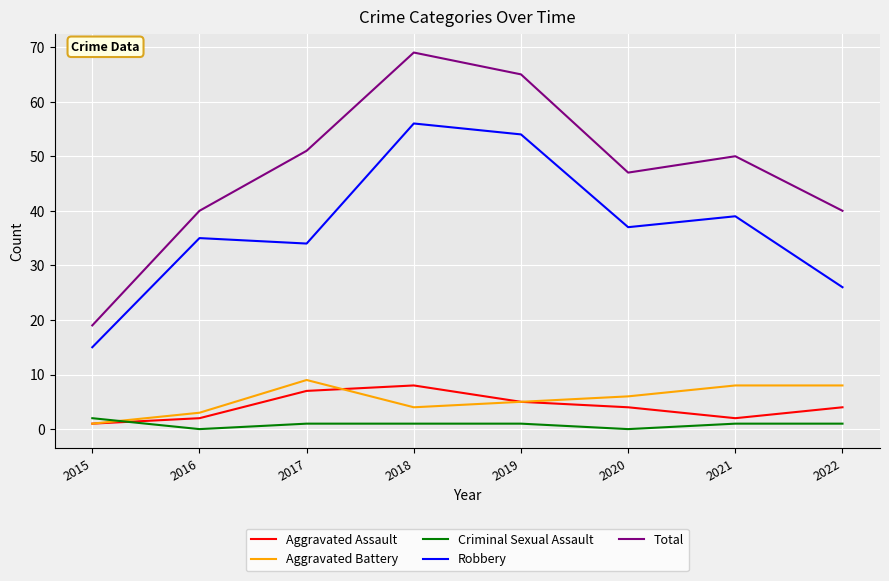

What is the difference between the Aggravated Battery values at 2020 and 2019?

1